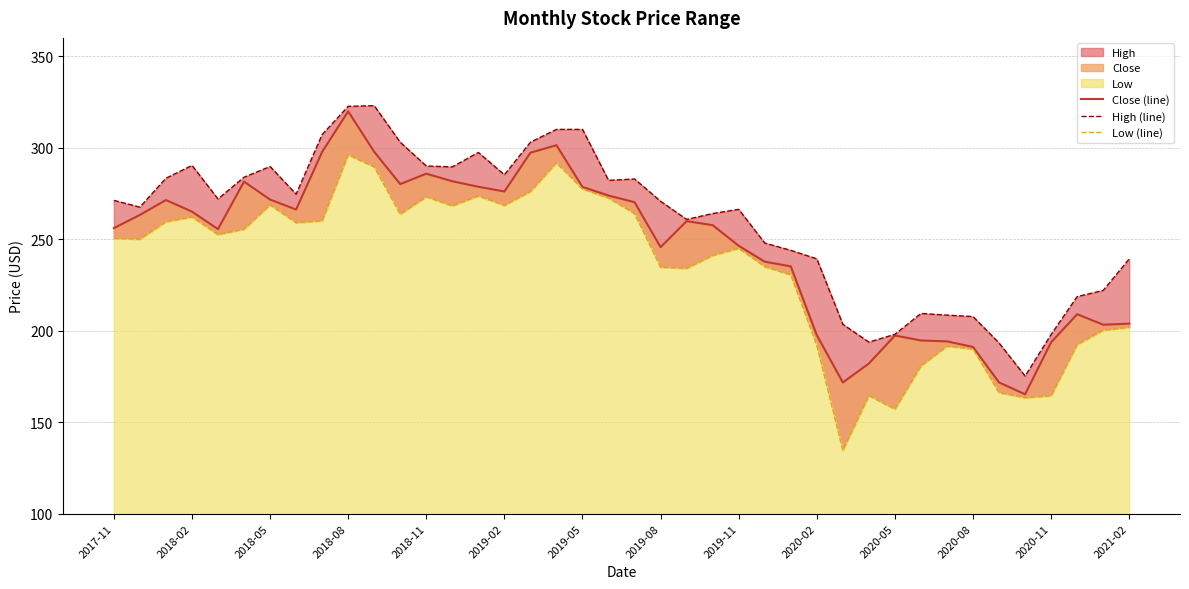

What is the smallest value displayed?

134.6